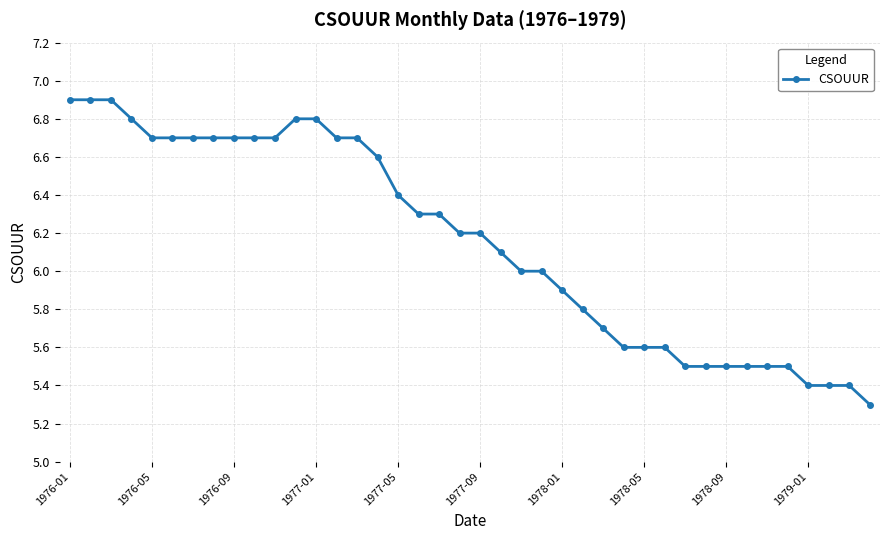

What is the difference between the maximum and minimum values?

1.6